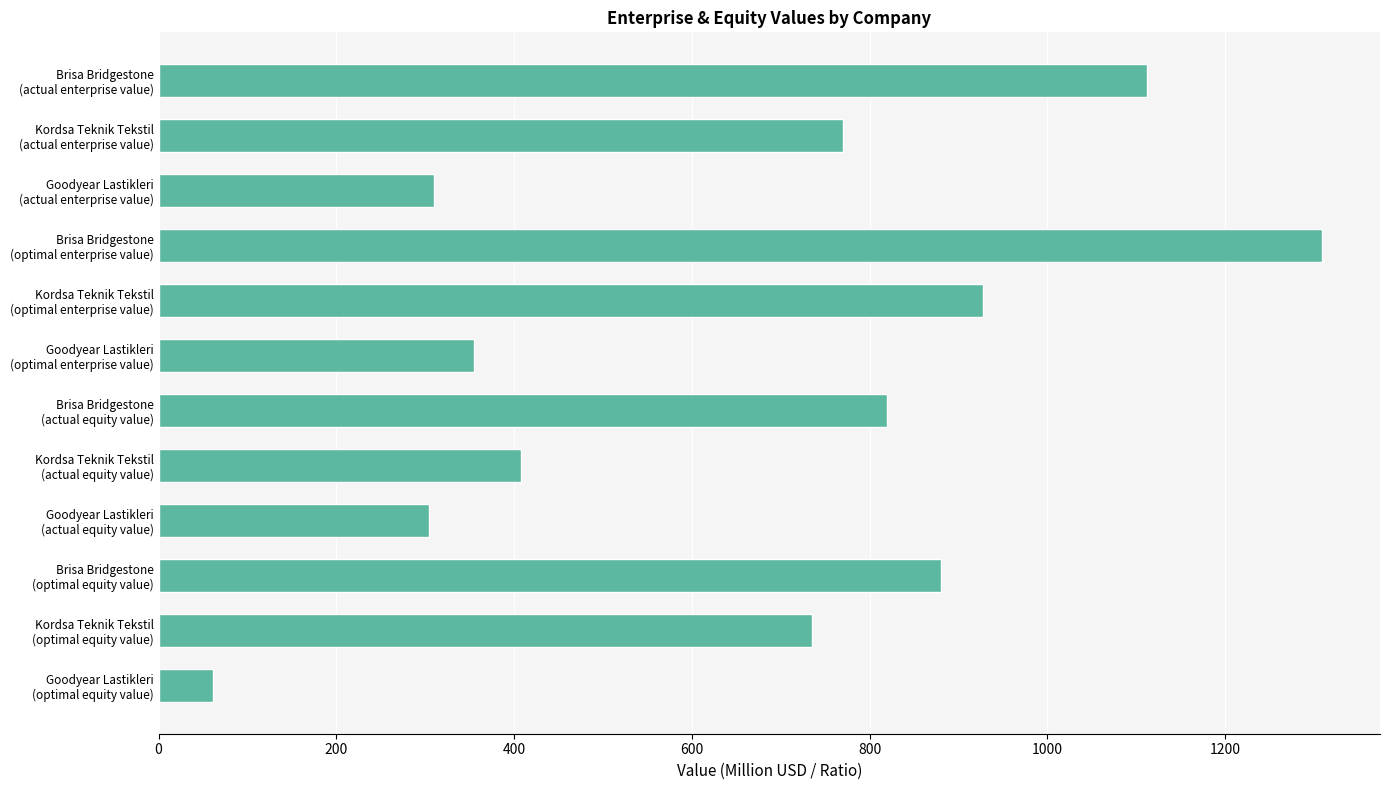

What is the average value?

665.8